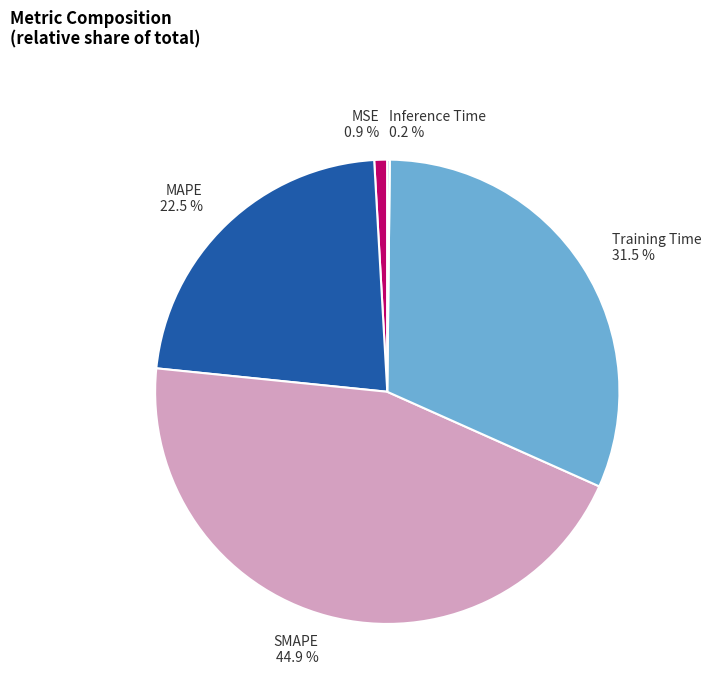

To the nearest percent, what is the combined percentage of SMAPE and MSE?

46%